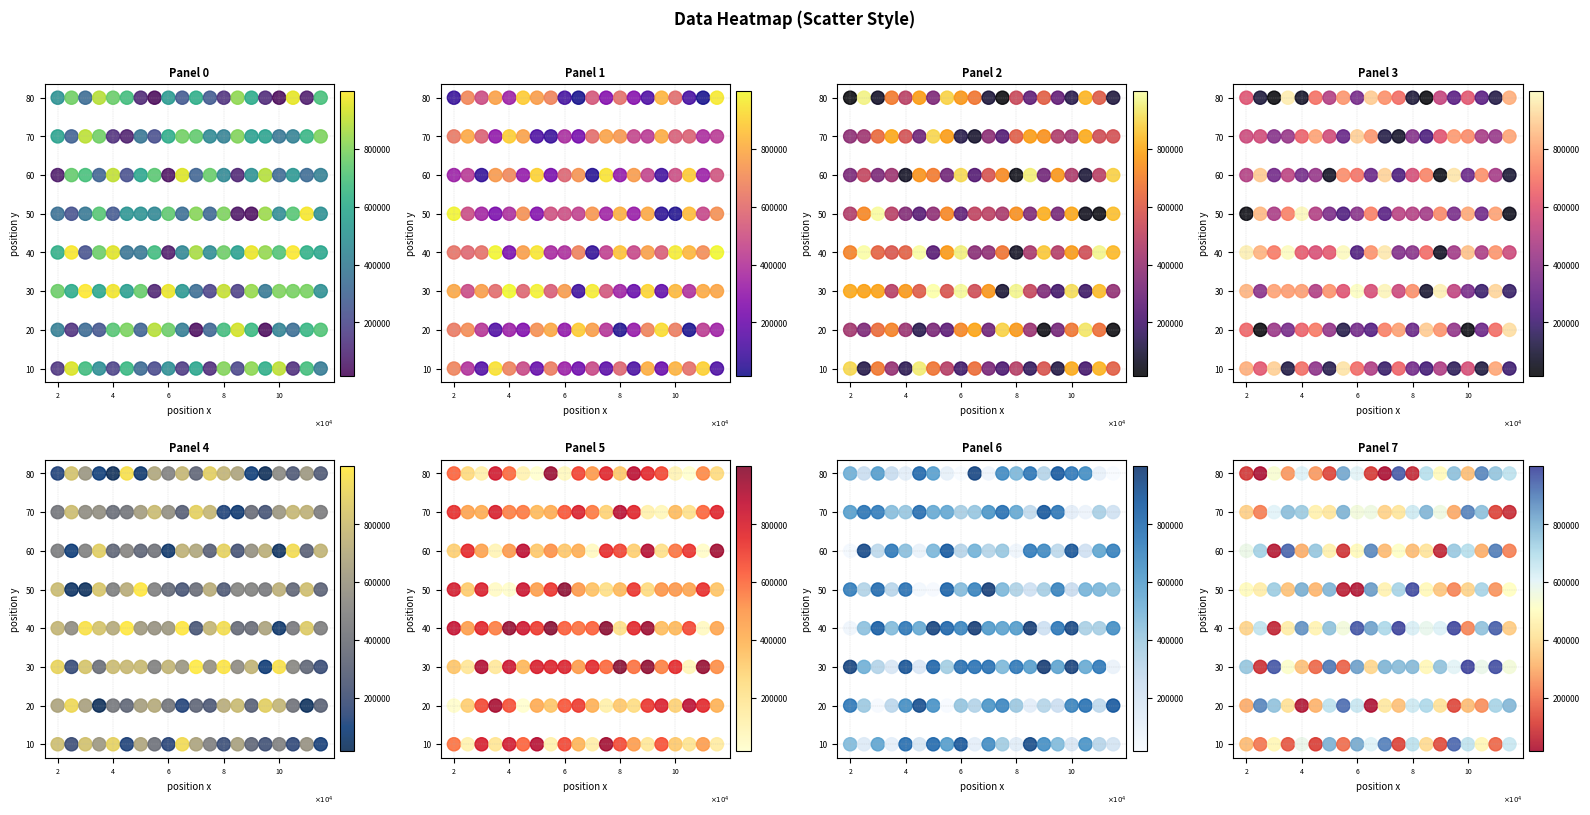

Reading left to right, what are all the values shown in this chart?

row0: 0=136890	1=940927	2=676763	3=477727	4=183547	5=655944	6=325146	7=209685	8=478908	9=157927	10=578536	11=116091	12=804700	13=196925	14=821195	15=614337	16=896753	17=121805	18=685023	19=395247
row1: 0=412055	1=128814	2=329277	3=253503	4=723375	5=792201	6=298782	7=885327	8=764265	9=406400	10=31511	11=312090	12=678554	13=929813	14=660828	15=22084	16=430158	17=337808	18=647663	19=709085
row2: 0=764449	1=600649	2=999968	3=578907	4=979224	5=549309	6=755685	7=87143	8=967105	9=521870	10=338803	11=187880	12=908208	13=174417	14=837974	15=389269	16=797459	17=784233	18=785323	19=482455
row3: 0=617830	1=990265	2=236041	3=763250	4=953316	5=363003	6=379604	7=673551	8=60630	9=444476	10=864350	11=470958	12=769008	13=552018	14=967570	15=832311	16=711860	17=995979	18=627210	19=581623
row4: 0=350759	1=235983	2=379757	3=719794	4=261872	5=508312	6=495470	7=449730	8=740122	9=340444	10=808229	11=317500	12=796350	13=50439	14=29764	15=844912	16=469586	17=721399	18=988055	19=487881
row5: 0=62408	1=746601	2=690885	3=303040	4=901736	5=230679	6=574583	7=729628	8=39810	9=942615	10=301751	11=757840	12=457291	13=90381	14=490622	15=881748	16=327048	17=512940	18=328534	19=417886
row6: 0=565521	1=294288	2=895172	3=771373	4=120767	5=74784	6=372541	7=227266	8=604580	9=773734	10=745412	11=461931	12=422825	13=801353	14=551444	15=565397	16=376354	17=423614	18=643667	19=794526
row7: 0=492260	1=770264	2=332782	3=888466	4=758914	5=679166	6=100171	7=16772	8=531774	9=263256	10=612186	11=269729	12=127865	13=825712	14=601537	15=108362	16=20278	17=959786	18=68692	19=690971